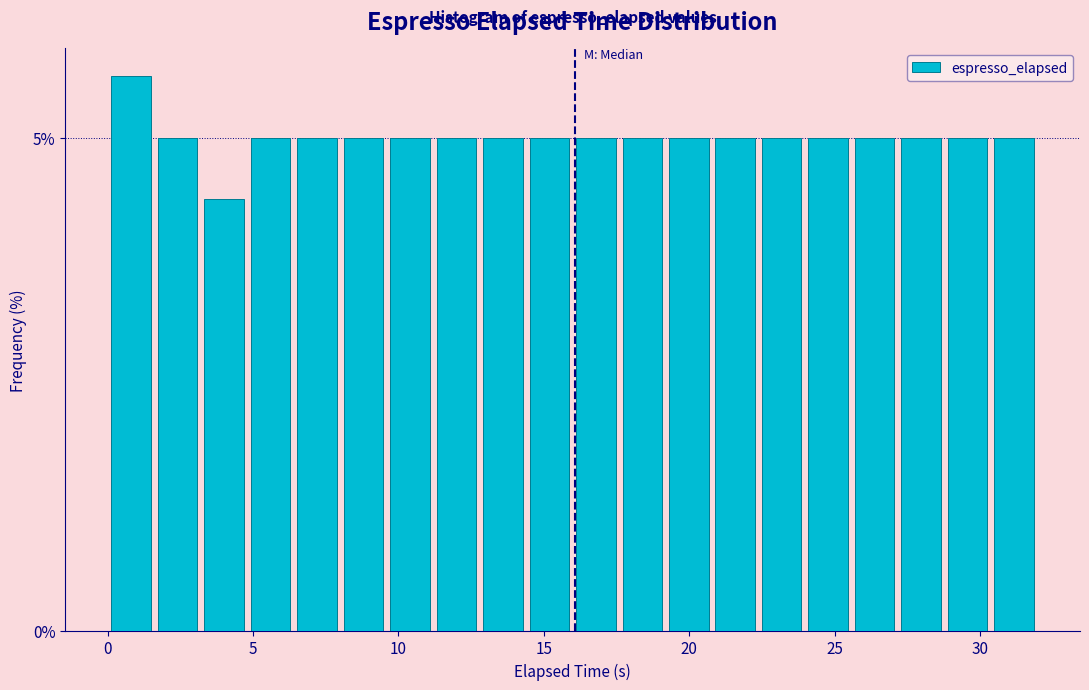

Around what value on the x-axis is the tallest bar? Give the approximate position of its centre, as read against the axis.

1.0